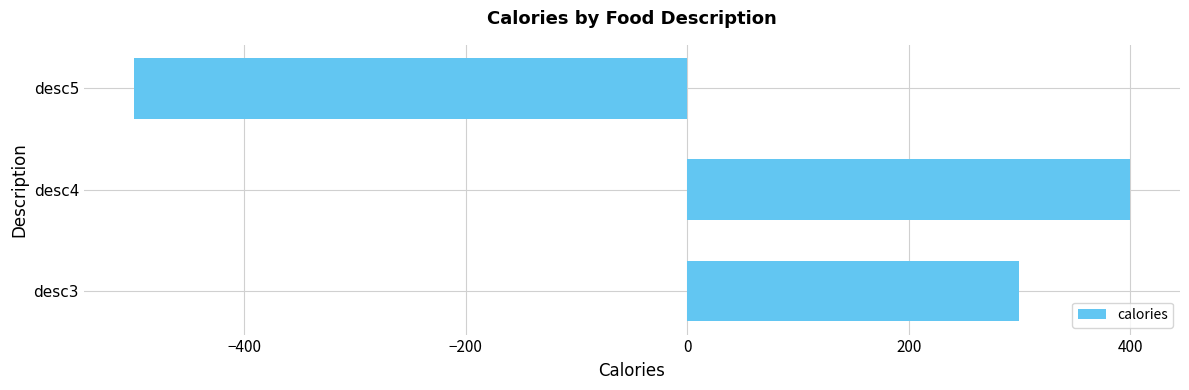

The value at desc5 is -500. True or false?

True